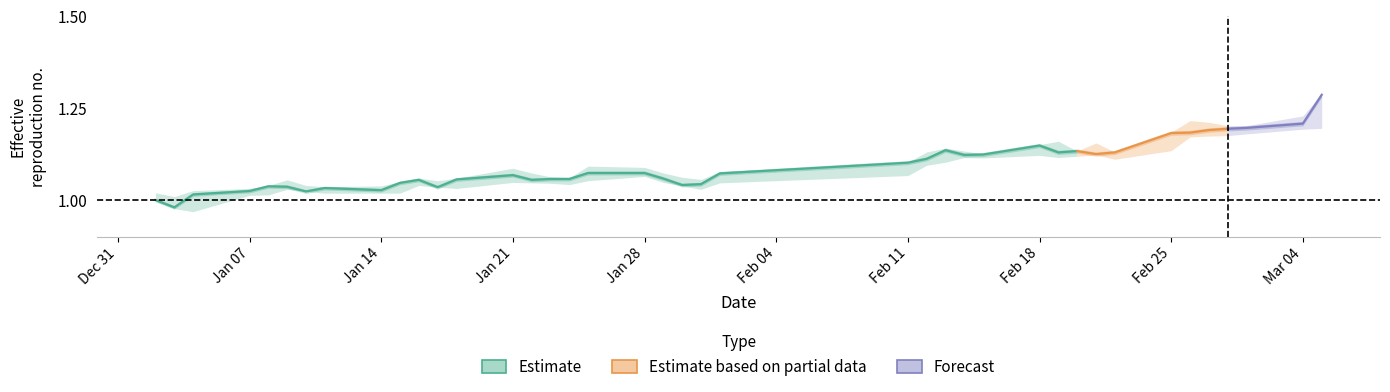

What is the total value across all series at 19?

19.8